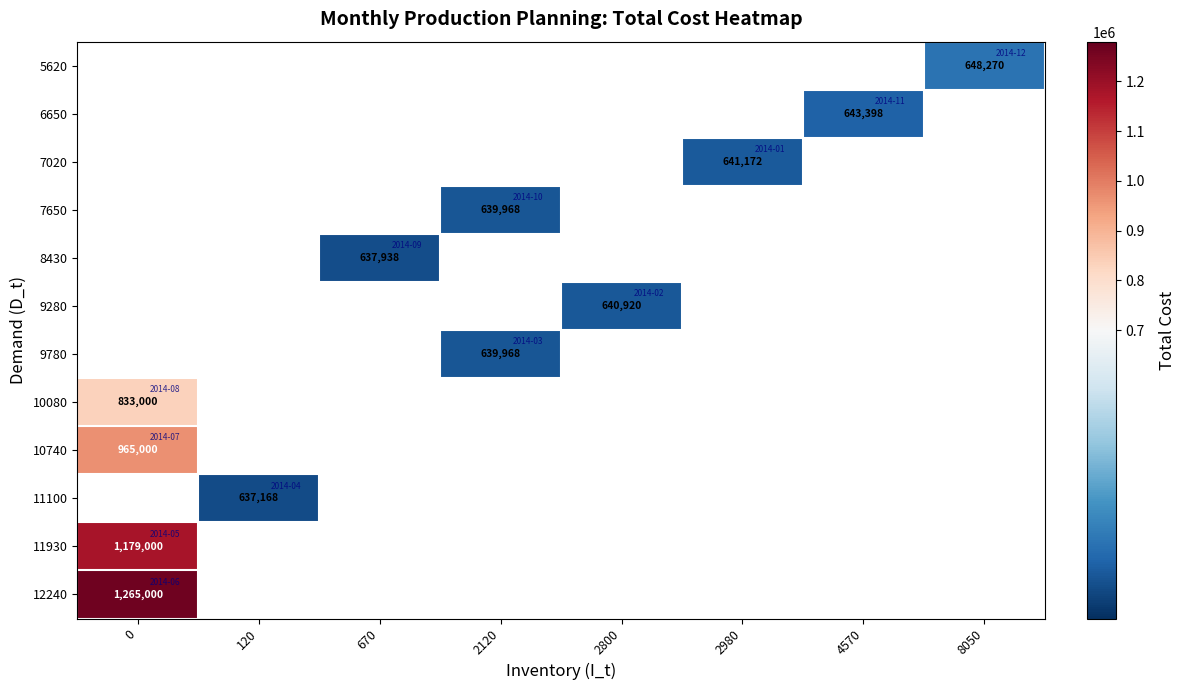

What is the smallest value displayed?

637168.0